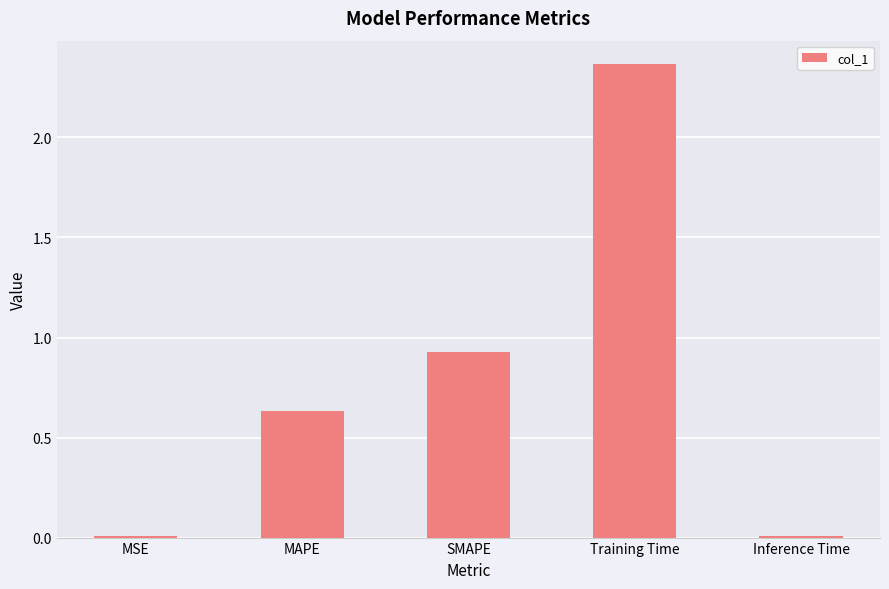

Which has a higher value, MSE or Training Time?

Training Time